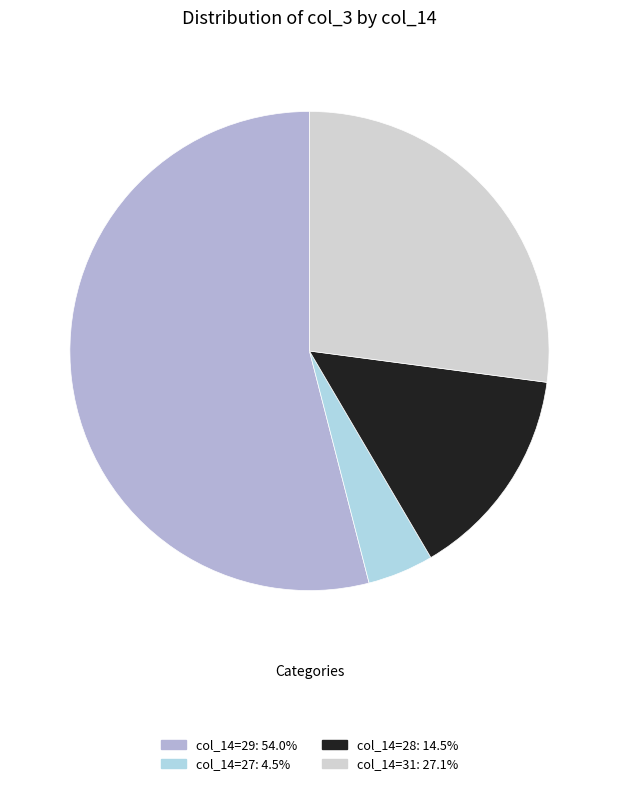

Is there a majority slice in this chart?

Yes